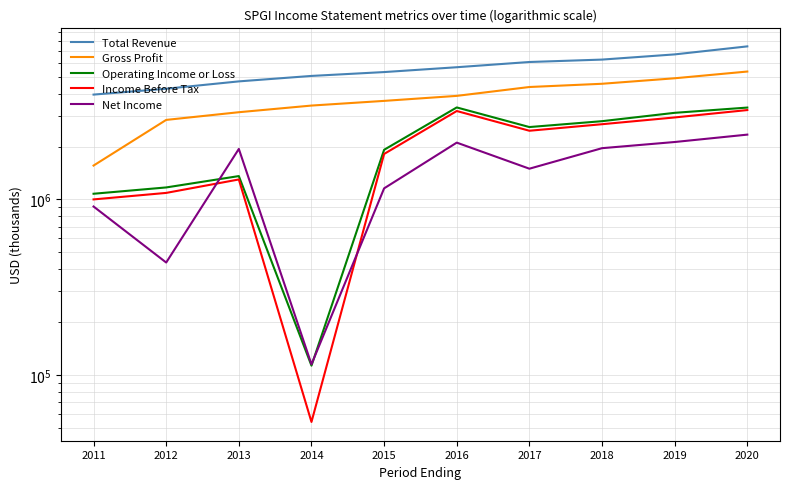

At which label is Operating Income or Loss closest to 1727000?

2015